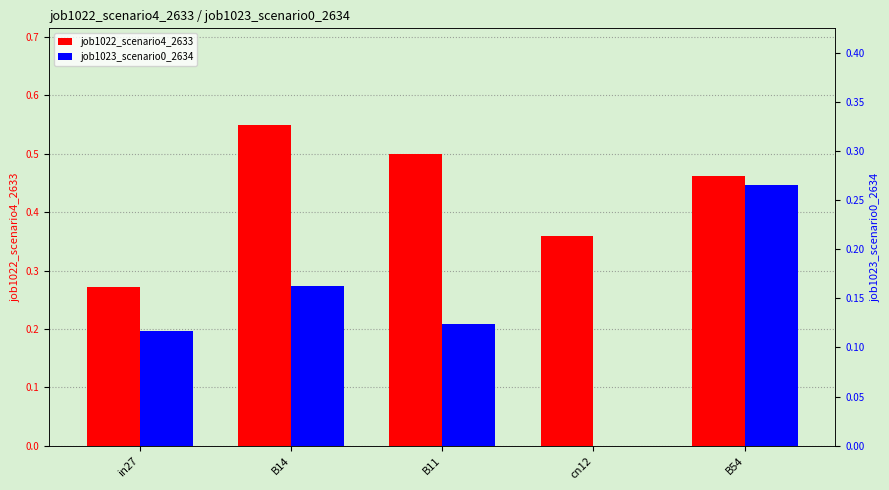

How many bars are there in total?

10